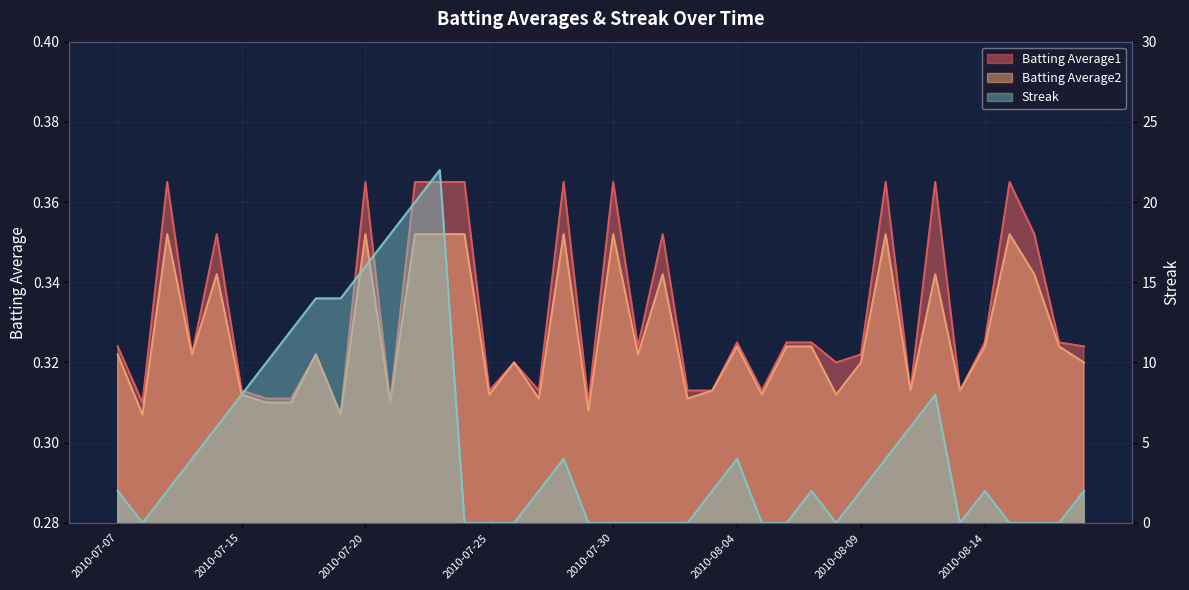

In Batting Average2, how many points are higher than both neighbors (excluding endpoints)?

12